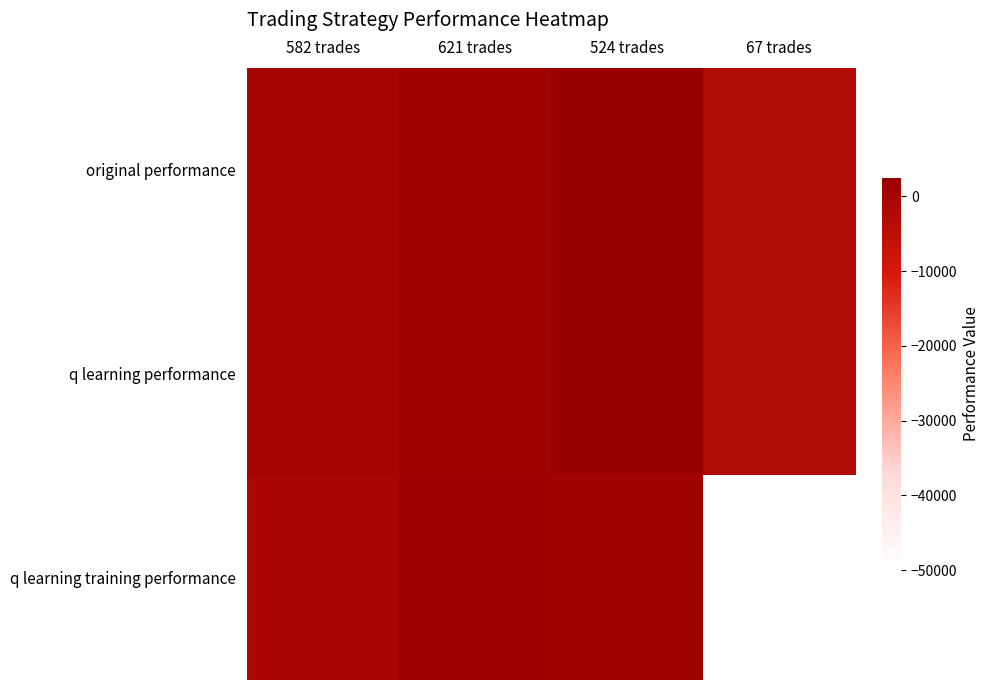

Reading right to left, list all the values displayed in this chart.

original performance: 67 trades=-2704.6	524 trades=2147.4	621 trades=676.9	582 trades=-72.1
q learning performance: 67 trades=-2701.1	524 trades=2155.1	621 trades=682.1	582 trades=12.1
q learning training performance: 67 trades=-50000.0	524 trades=736.2	621 trades=1578.8	582 trades=-1049.7